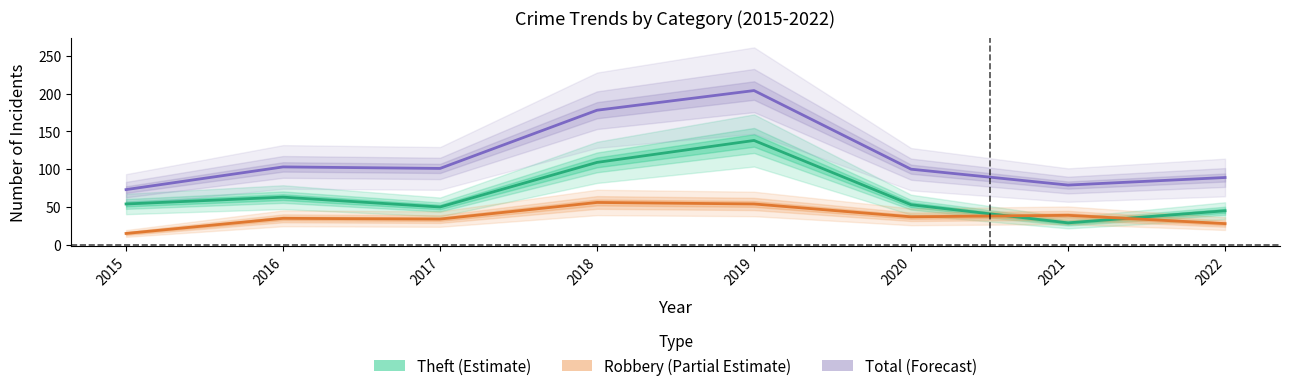

Which has a higher value, 2020 or 2015?

2015